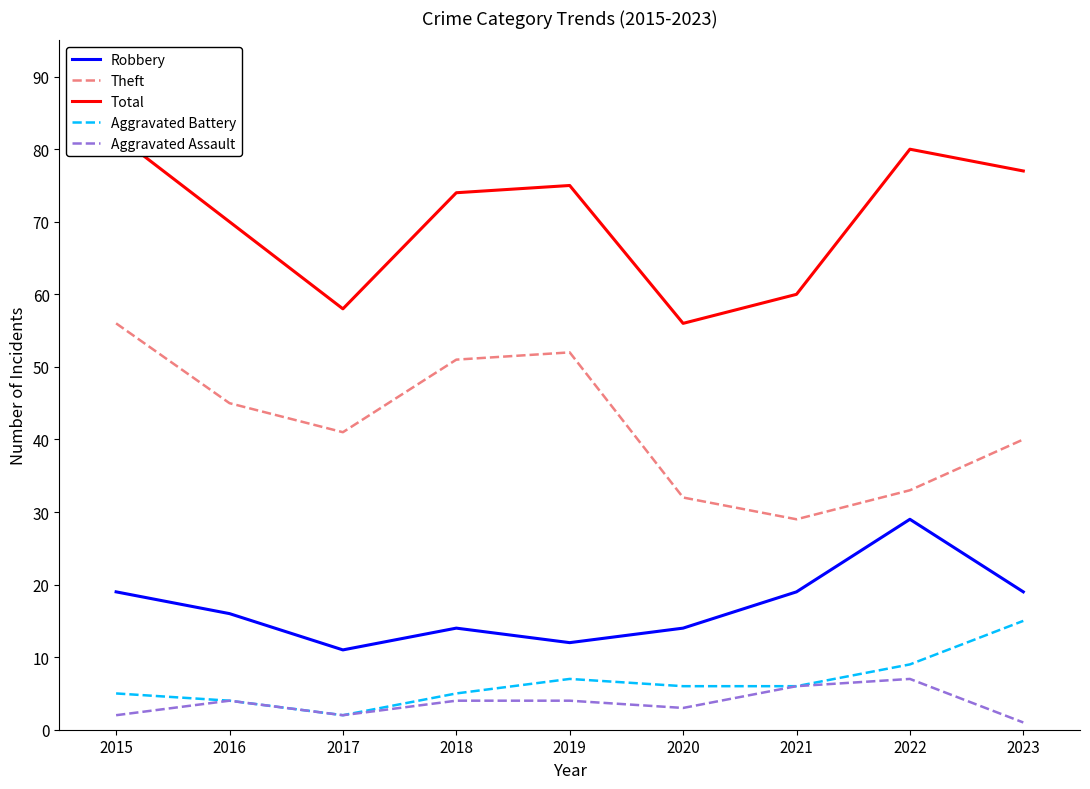

Which series has the widest spread of values?

Theft